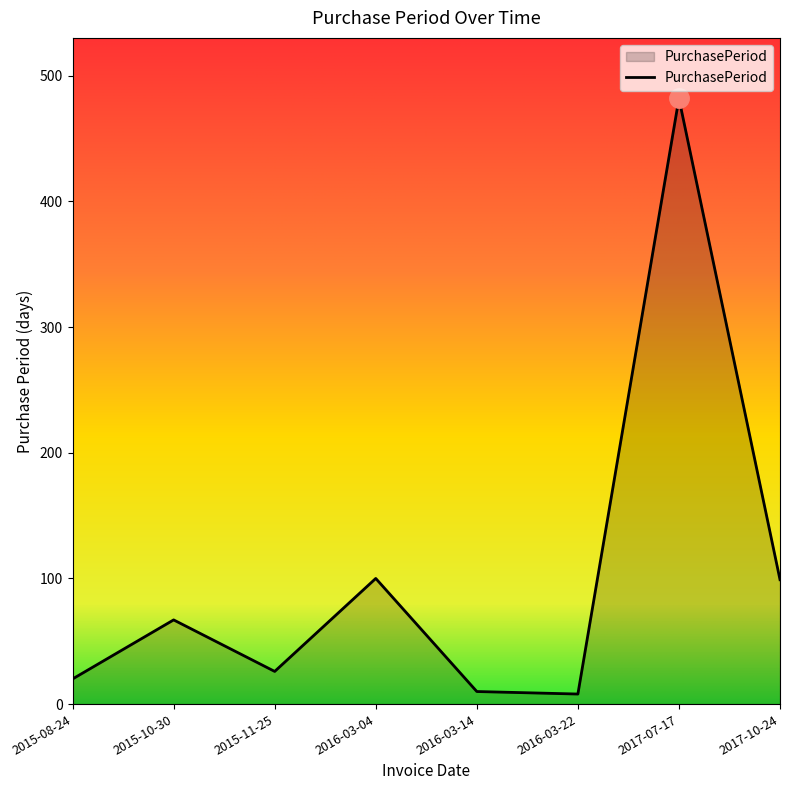

True or false: the data shows 10 at 2016-03-14.

True